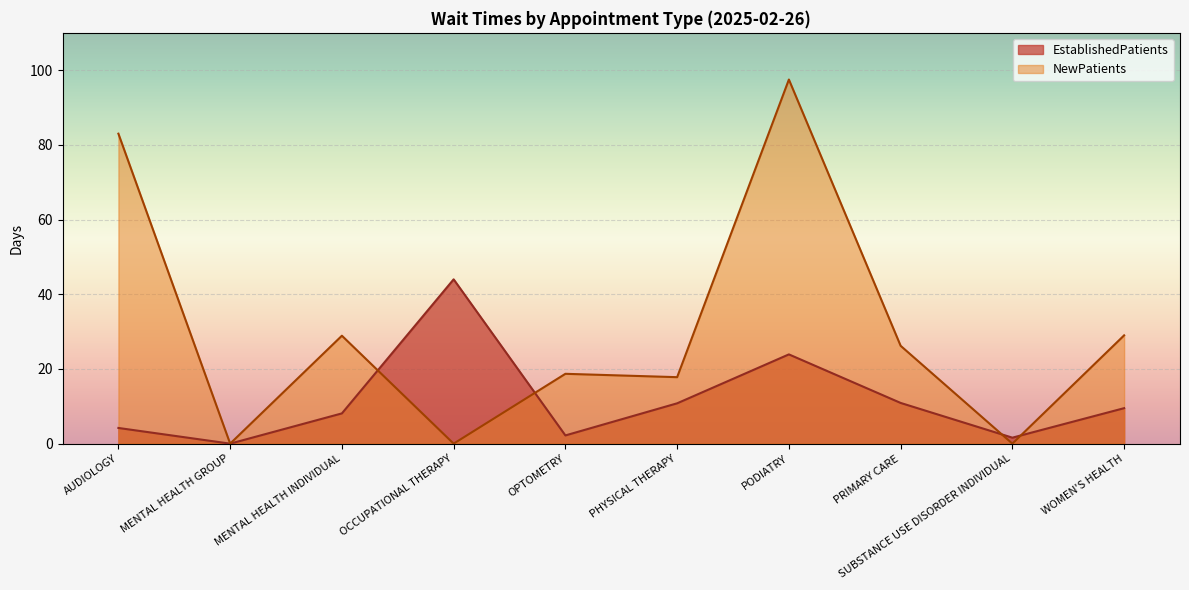

Between WOMEN'S HEALTH and OPTOMETRY, which is larger?

WOMEN'S HEALTH